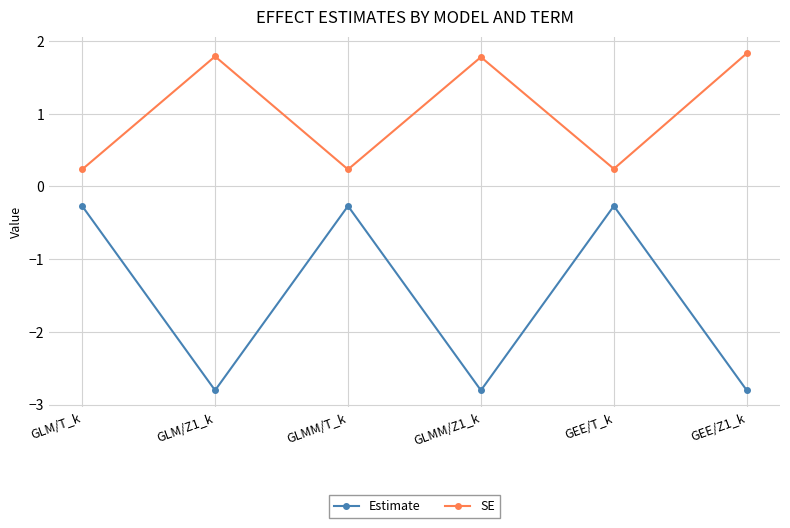

Which series has the widest spread of values?

Estimate